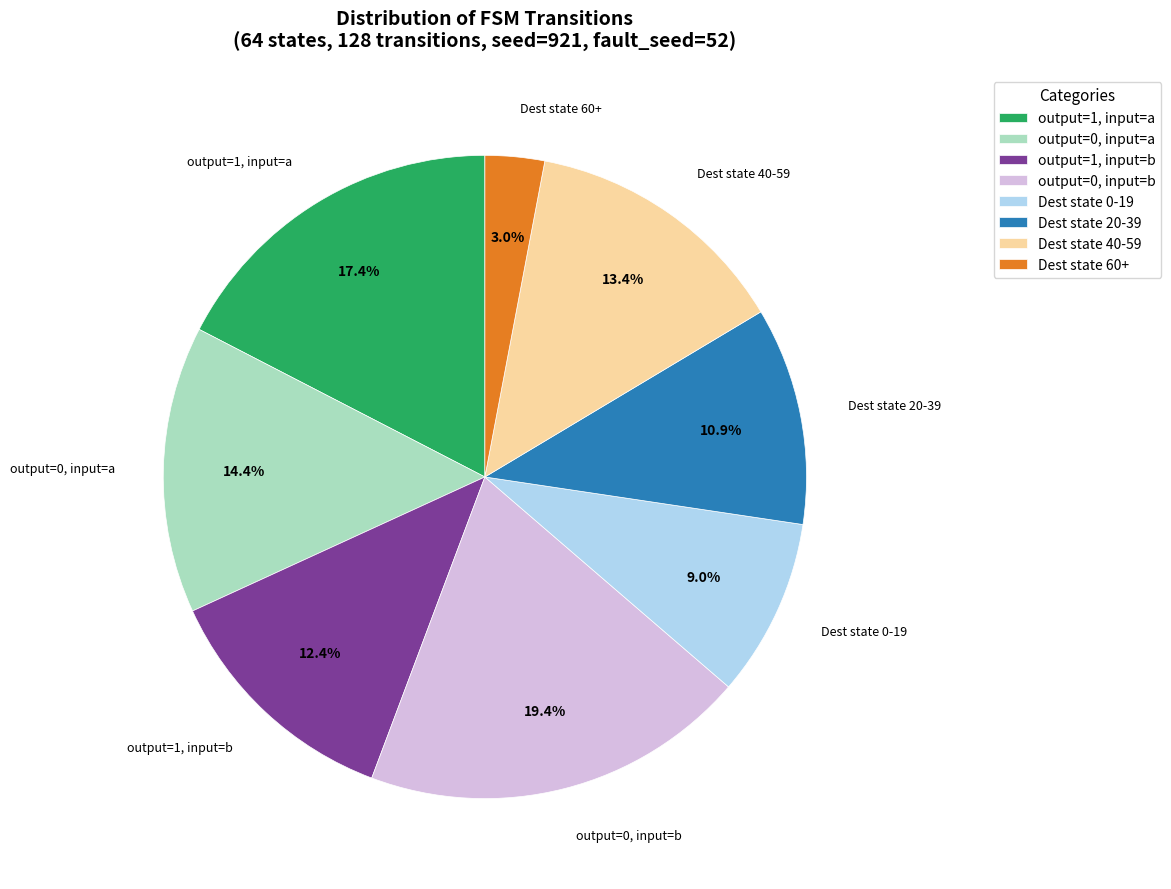

Do Dest state 60+ and output=0, input=b together represent more than half of the pie?

No